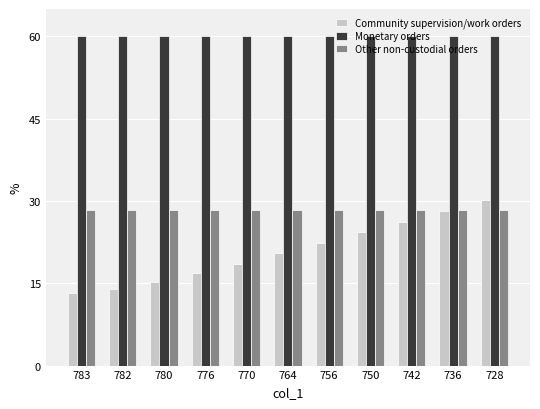

List the series in order of their overall mean, highest first.

Monetary orders, Other non-custodial orders, Community supervision/work orders